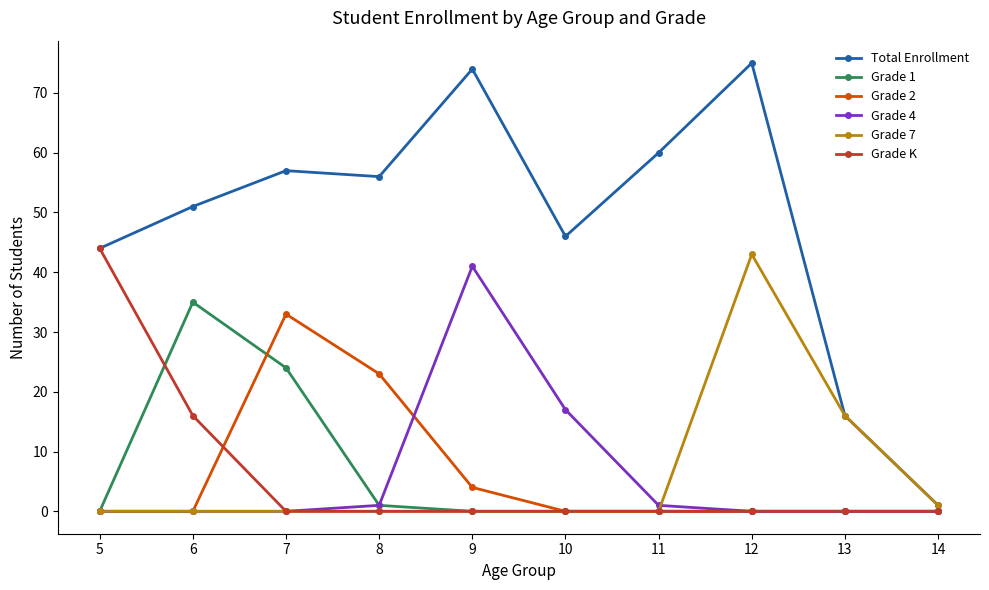

What is the spread (max minus min) of values at 6?

51